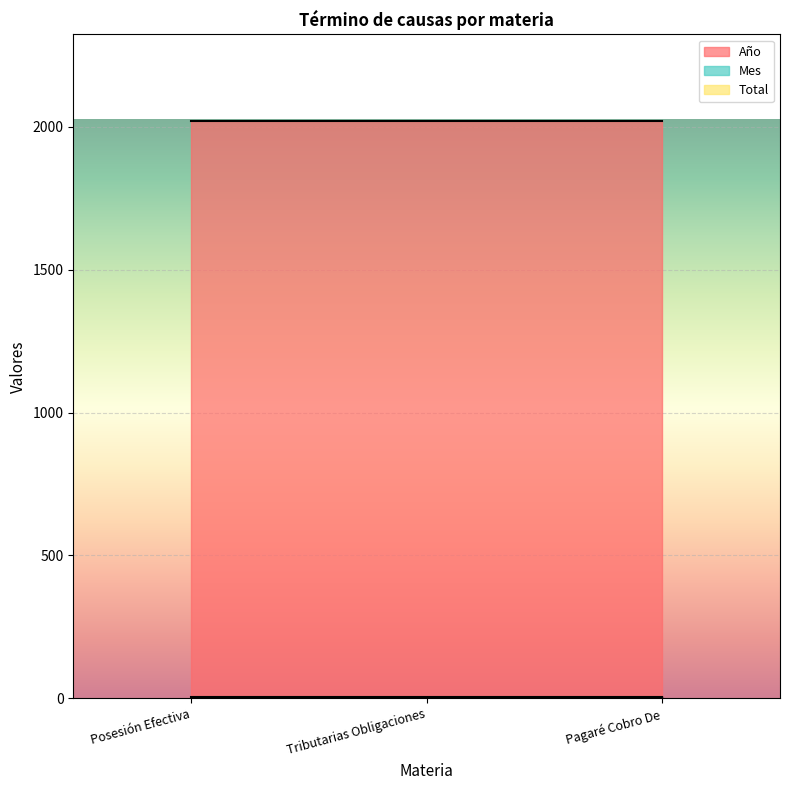

Which series has the widest spread of values?

Total